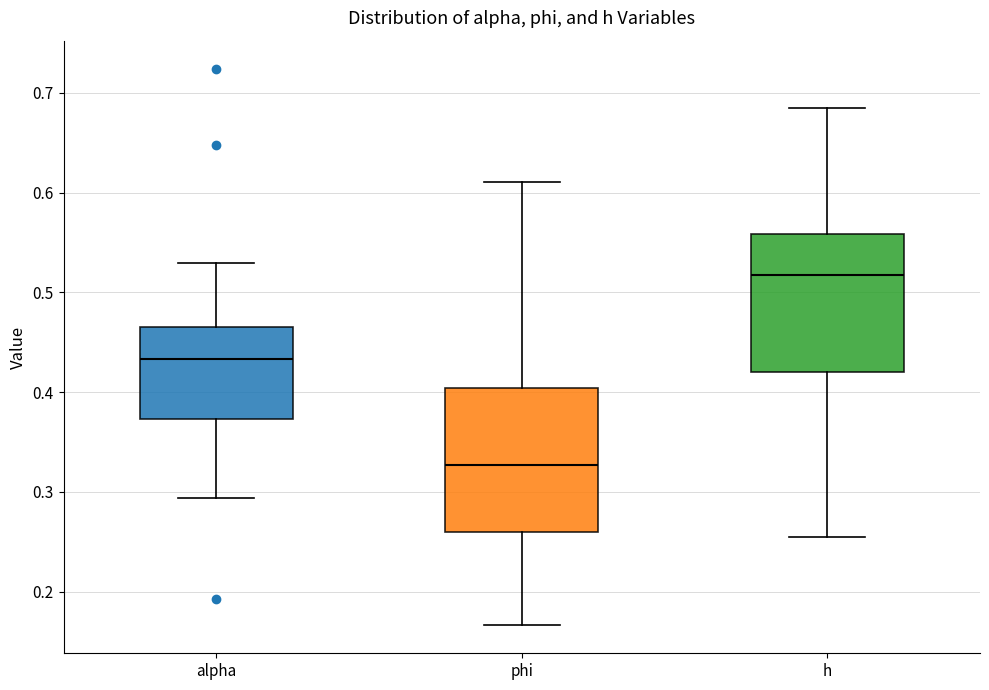

Which box's median line is the highest?

h